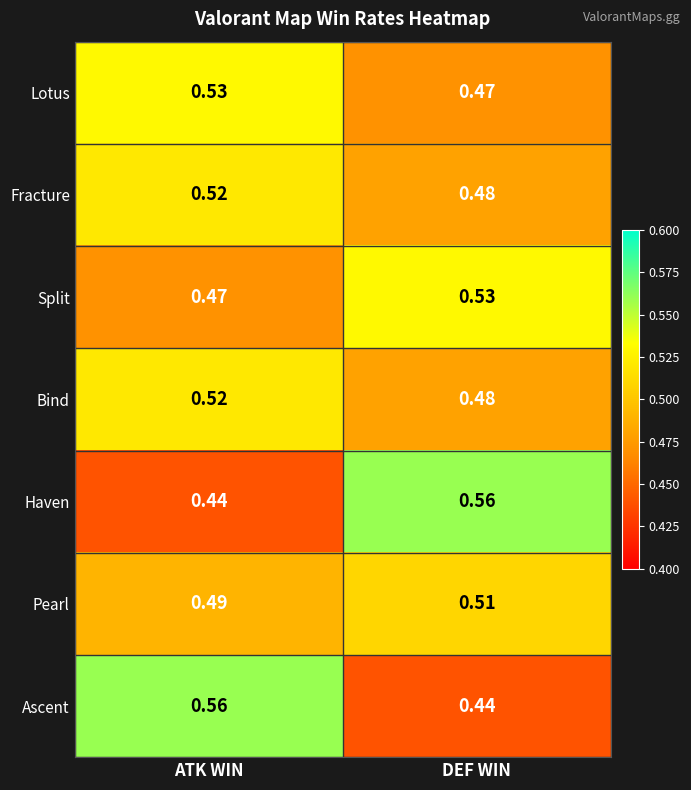

At which label is Fracture closest to 0?

DEF WIN